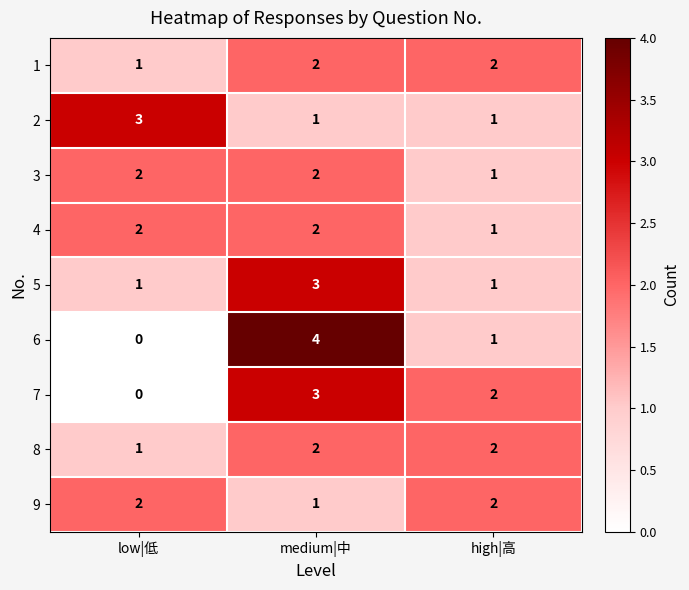

At which category is the sum across all series the highest?

medium|中